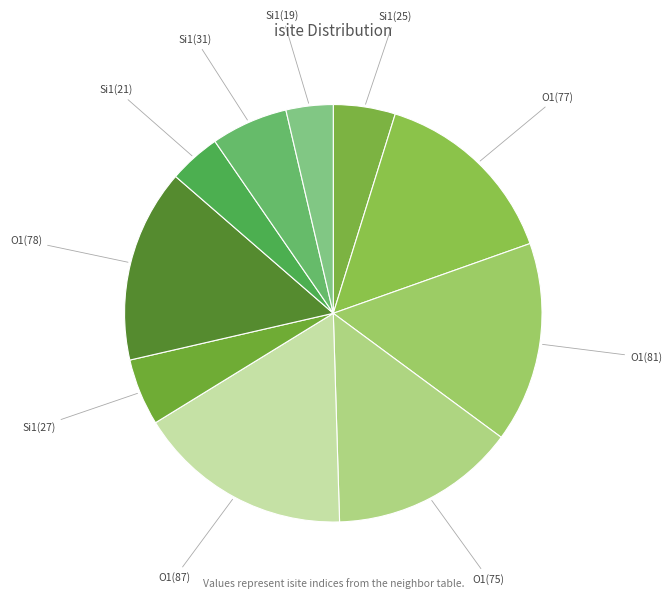

True or false: O1(77) accounts for 15% of the total.

True